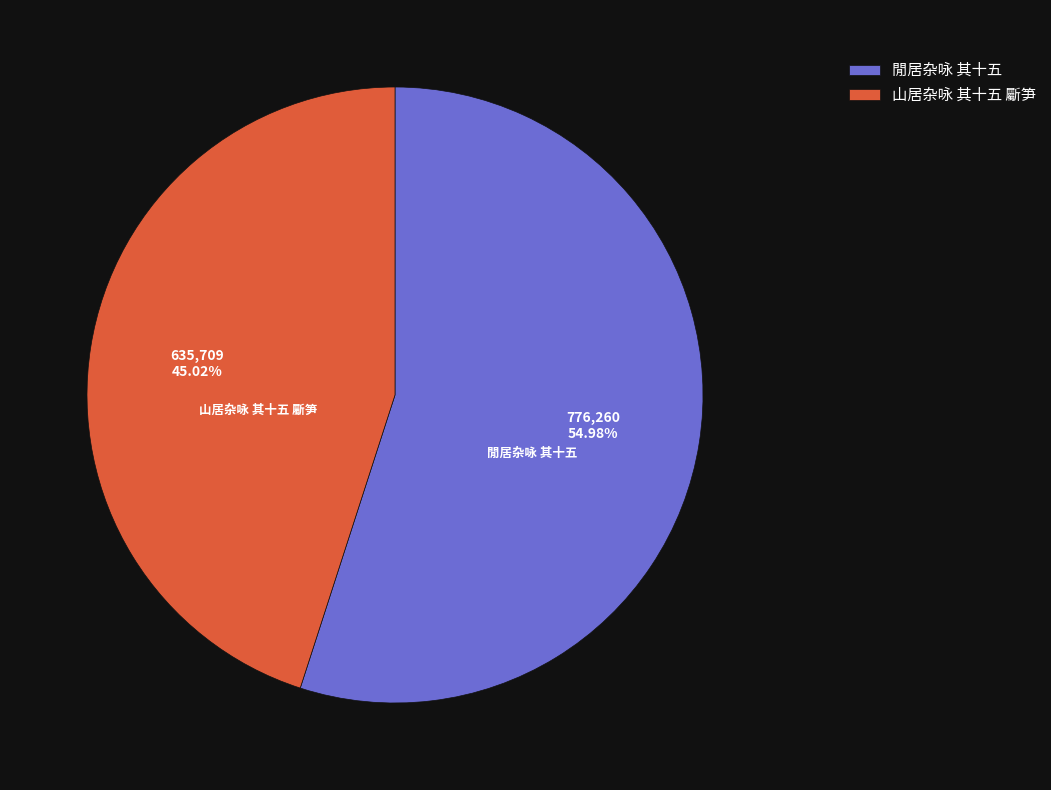

Is it true that 山居杂咏 其十五 斸笋 is 38% of the pie?

False